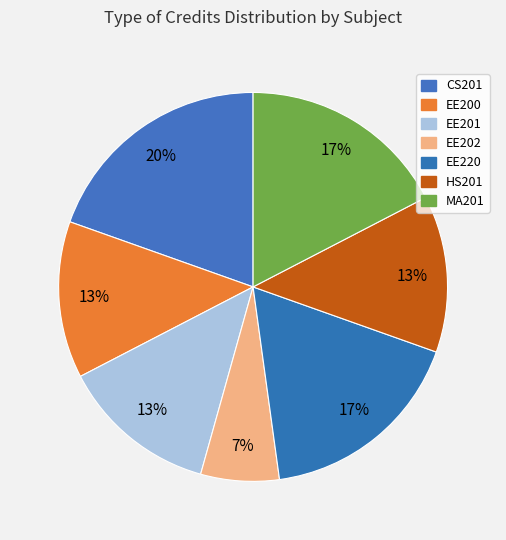

How many slices are in this pie chart?

7